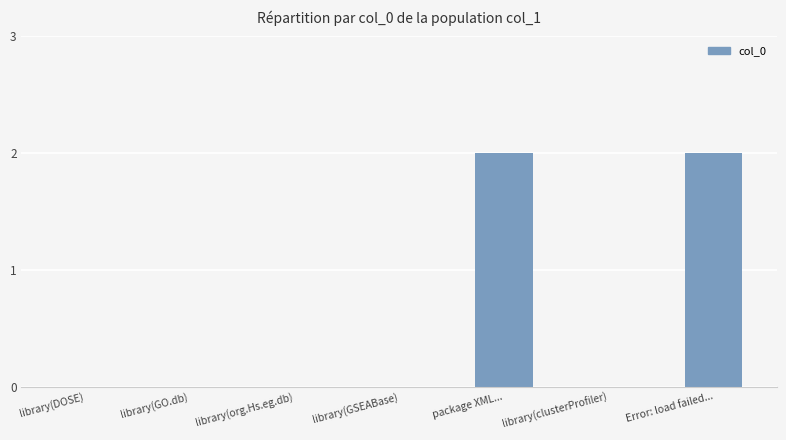

Reading left to right, what are all the values shown in this chart?

library(DOSE)=0	library(GO.db)=0	library(org.Hs.eg.db)=0	library(GSEABase)=0	package XML...=2	library(clusterProfiler)=0	Error: load failed...=2